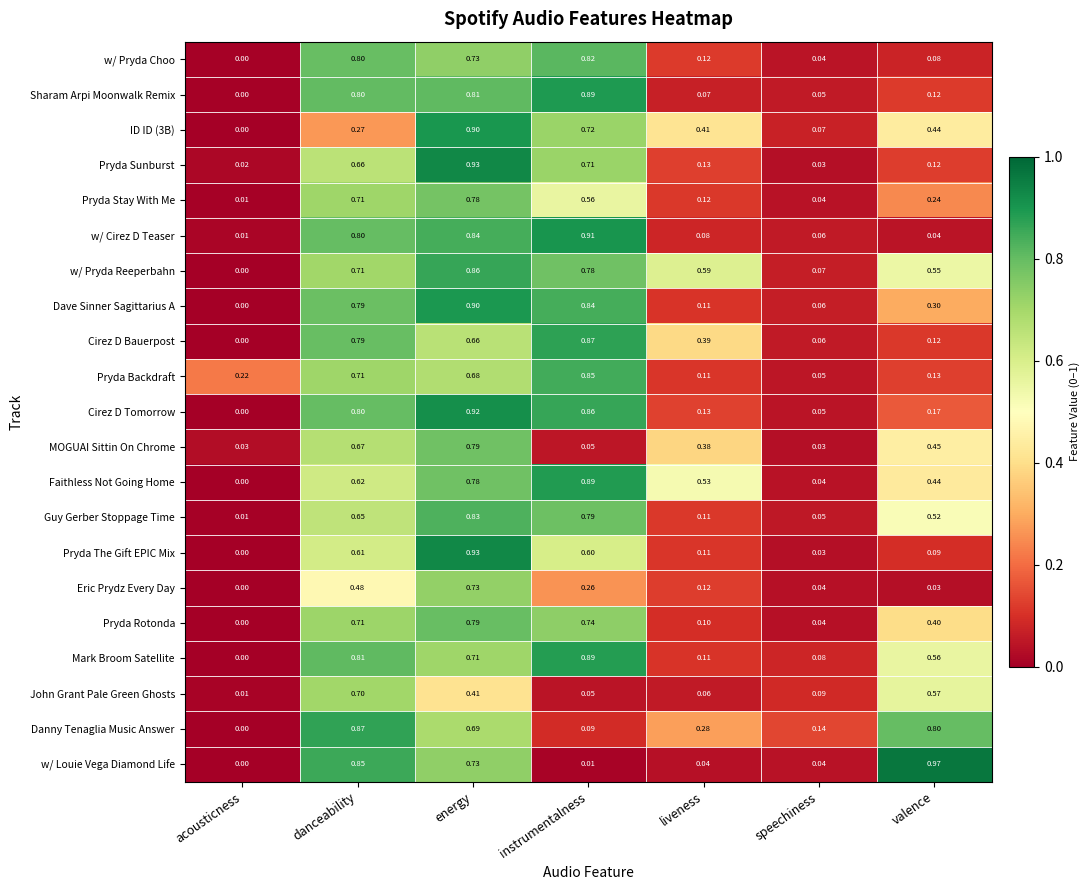

Which category has the lowest value across all series?

acousticness